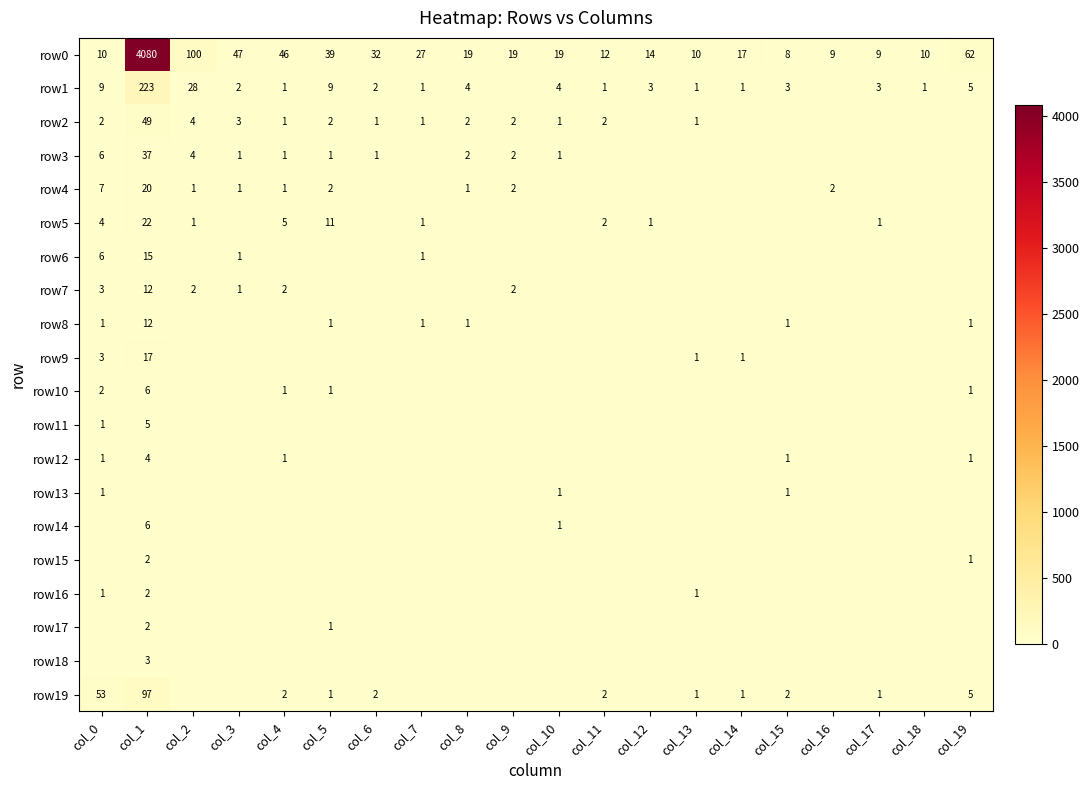

True or false: row19 has a value of 1 at col_6.

False